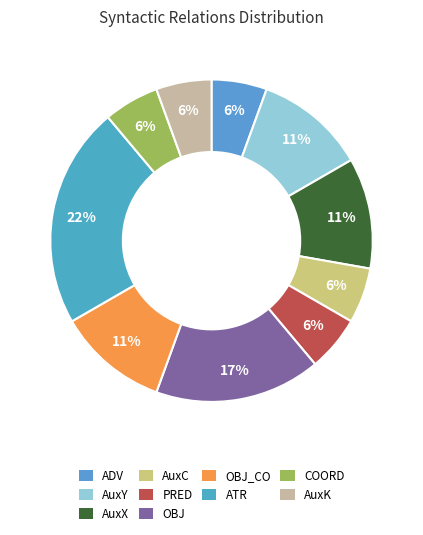

Count the number of slices in the pie.

10